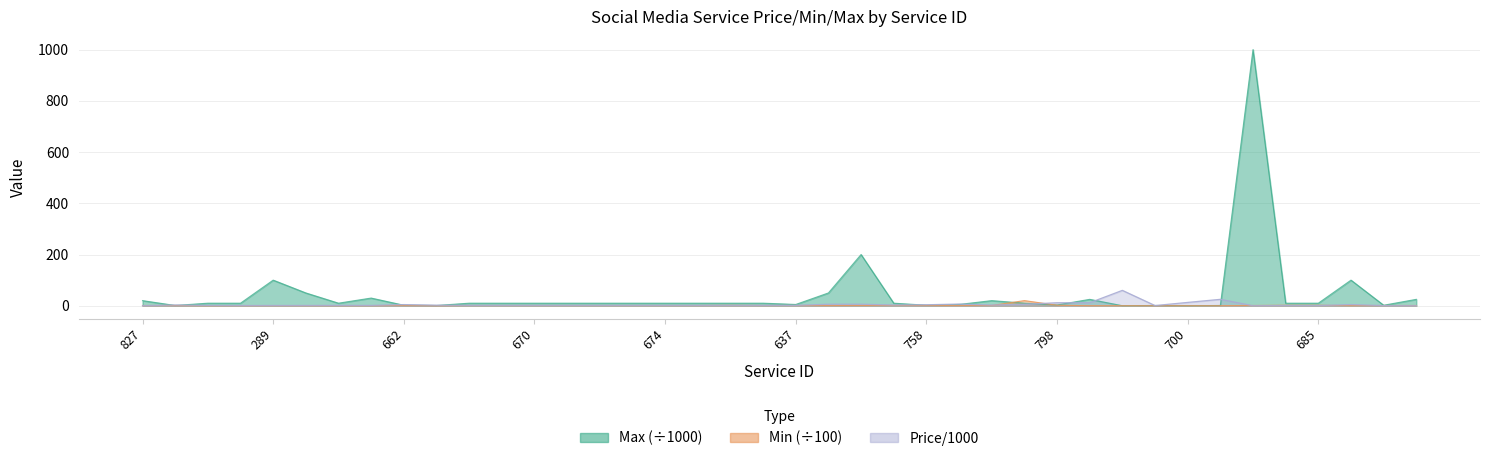

True or false: Min and Price/1000 cross at least once.

True